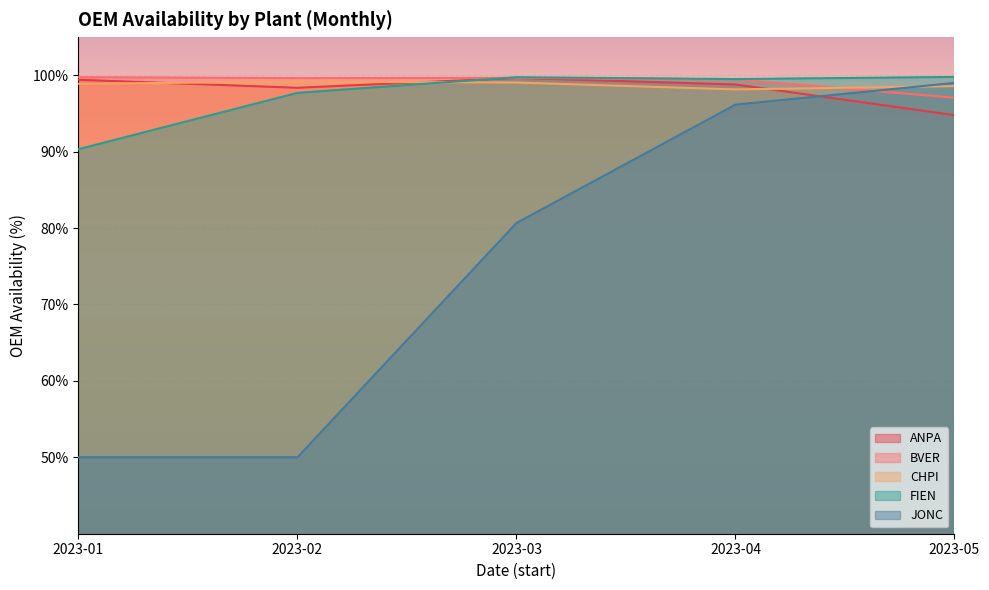

What is the value of the ANPA point at the 1st from the left?

99.4